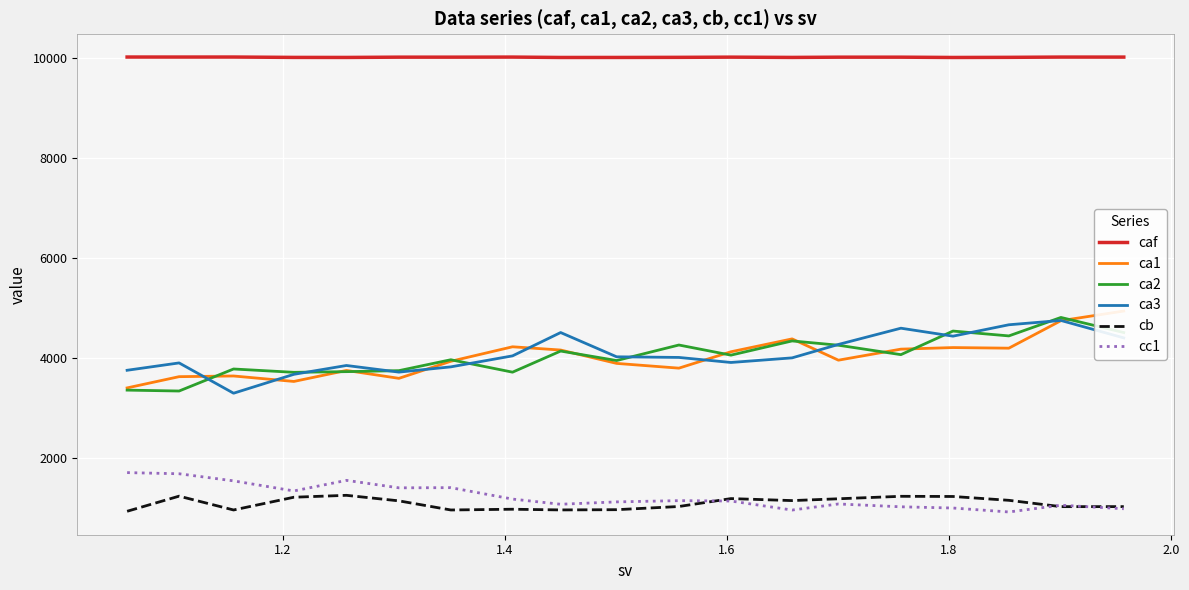

Reading right to left, transcribe all the data shown in this chart.

caf: 10008.8	10009.1	10003.8	10001.1	10007.1	10007.1	10002.3	10007.7	10003.7	10001.6	10001.2	10009.0	10007.5	10007.5	10001.7	10002.5	10009.9	10009.6	10009.9
ca1: 4941.3	4748.6	4200.2	4212.3	4180.8	3960.8	4385.4	4128.4	3801.6	3896.3	4163.1	4227.9	3939.0	3598.3	3755.6	3536.2	3645.3	3631.6	3407.4
ca2: 4511.8	4813.4	4444.9	4541.8	4071.1	4259.1	4344.7	4061.1	4263.3	3953.7	4142.7	3721.3	3969.5	3751.6	3731.8	3718.3	3784.9	3345.2	3363.1
ca3: 4405.4	4753.2	4667.2	4440.0	4598.7	4274.7	4006.8	3914.8	4015.3	4028.0	4512.1	4046.7	3827.2	3722.5	3854.7	3678.5	3301.3	3906.0	3759.1
cb: 1038.5	1037.9	1164.0	1240.7	1244.2	1194.9	1158.7	1198.6	1040.6	977.3	972.5	986.3	971.4	1153.4	1263.8	1225.9	971.4	1247.2	945.4
cc1: 996.0	1065.9	931.5	1010.3	1034.8	1091.2	970.0	1150.0	1157.7	1132.9	1085.6	1188.7	1416.9	1413.4	1562.3	1351.1	1552.3	1694.1	1717.1